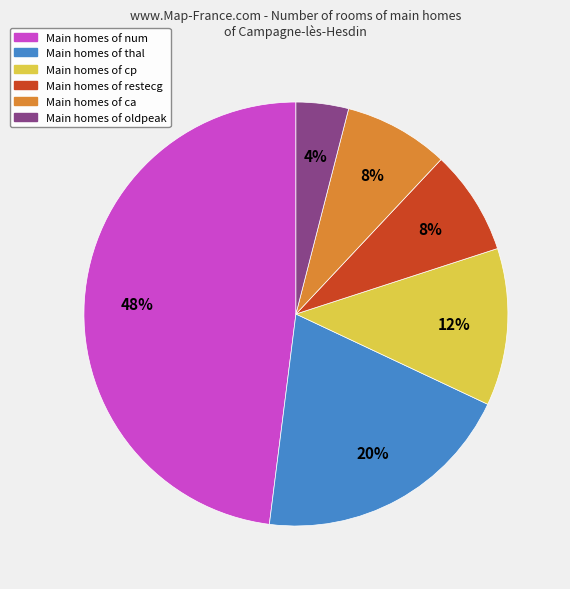

Is there any slice that represents more than half of the pie?

No